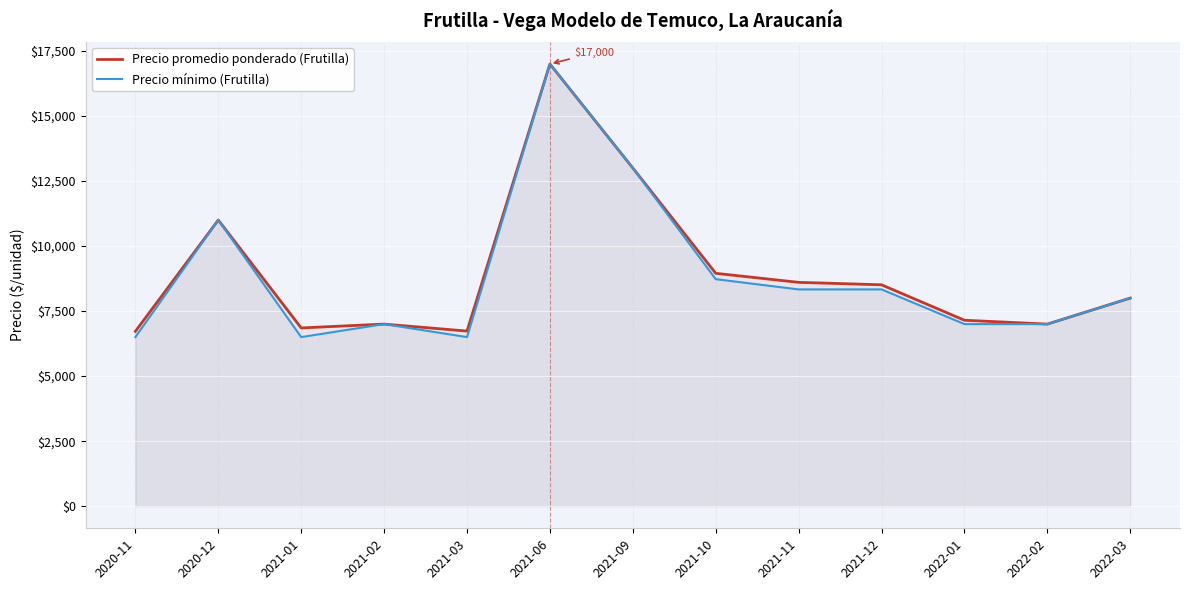

What is the label of the 1st point from the left?

2020-11